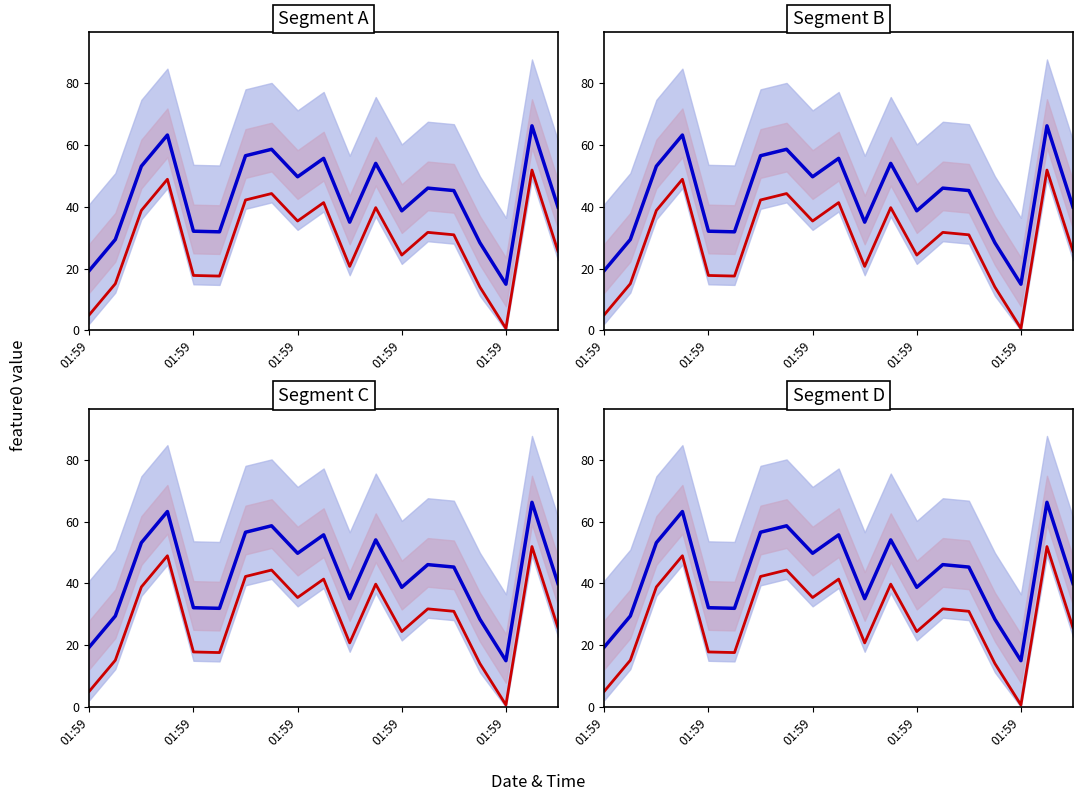

Is it true that feature0 equals 81.9 at 6?

False